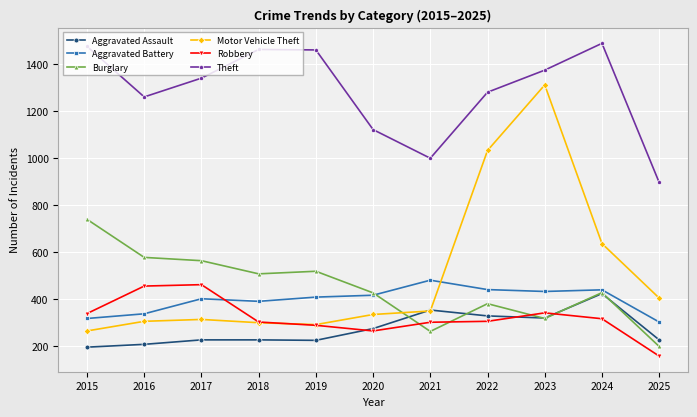

At which label is Motor Vehicle Theft closest to 786?

2024